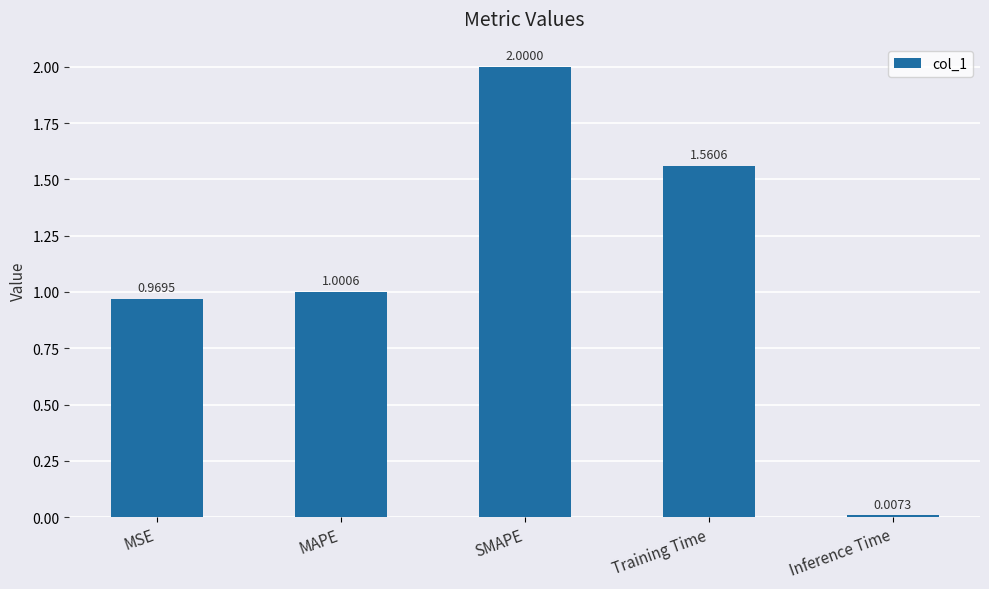

Rank the categories by value from highest to lowest.

SMAPE, Training Time, MAPE, MSE, Inference Time